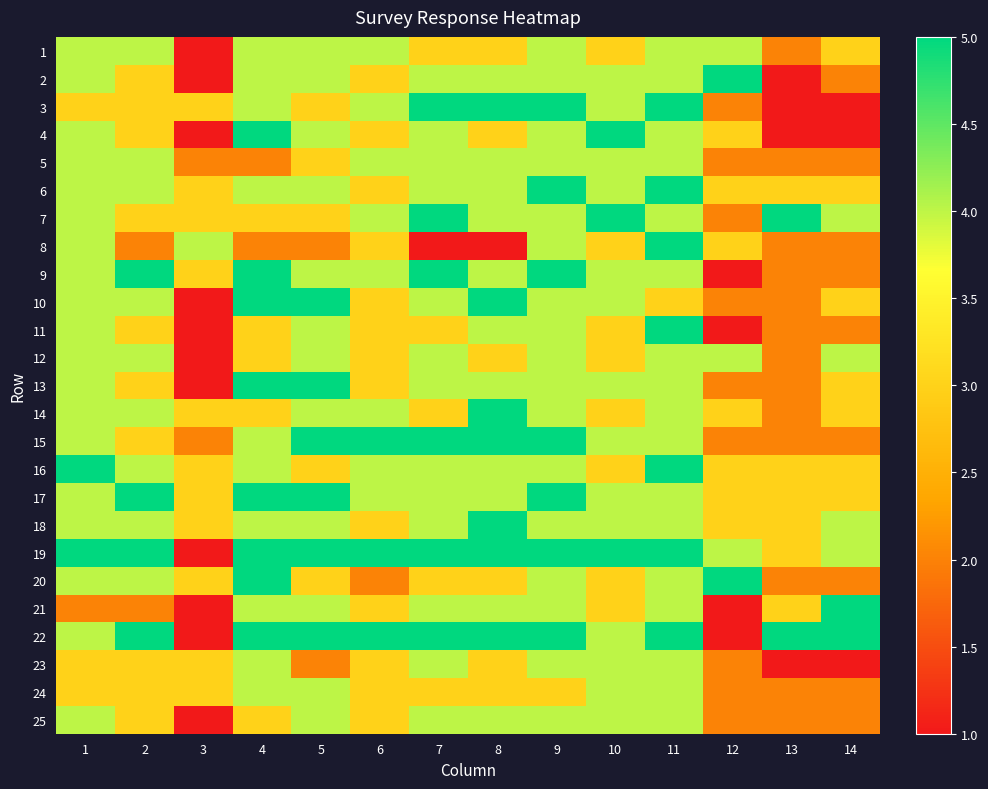

Reading left to right, extract all data points from this chart.

1: 1=4	2=4	3=1	4=4	5=4	6=4	7=3	8=3	9=4	10=3	11=4	12=4	13=2	14=3
2: 1=4	2=3	3=1	4=4	5=4	6=3	7=4	8=4	9=4	10=4	11=4	12=5	13=1	14=2
3: 1=3	2=3	3=3	4=4	5=3	6=4	7=5	8=5	9=5	10=4	11=5	12=2	13=1	14=1
4: 1=4	2=3	3=1	4=5	5=4	6=3	7=4	8=3	9=4	10=5	11=4	12=3	13=1	14=1
5: 1=4	2=4	3=2	4=2	5=3	6=4	7=4	8=4	9=4	10=4	11=4	12=2	13=2	14=2
6: 1=4	2=4	3=3	4=4	5=4	6=3	7=4	8=4	9=5	10=4	11=5	12=3	13=3	14=3
7: 1=4	2=3	3=3	4=3	5=3	6=4	7=5	8=4	9=4	10=5	11=4	12=2	13=5	14=4
8: 1=4	2=2	3=4	4=2	5=2	6=3	7=1	8=1	9=4	10=3	11=5	12=3	13=2	14=2
9: 1=4	2=5	3=3	4=5	5=4	6=4	7=5	8=4	9=5	10=4	11=4	12=1	13=2	14=2
10: 1=4	2=4	3=1	4=5	5=5	6=3	7=4	8=5	9=4	10=4	11=3	12=2	13=2	14=3
11: 1=4	2=3	3=1	4=3	5=4	6=3	7=3	8=4	9=4	10=3	11=5	12=1	13=2	14=2
12: 1=4	2=4	3=1	4=3	5=4	6=3	7=4	8=3	9=4	10=3	11=4	12=4	13=2	14=4
13: 1=4	2=3	3=1	4=5	5=5	6=3	7=4	8=4	9=4	10=4	11=4	12=2	13=2	14=3
14: 1=4	2=4	3=3	4=3	5=4	6=4	7=3	8=5	9=4	10=3	11=4	12=3	13=2	14=3
15: 1=4	2=3	3=2	4=4	5=5	6=5	7=5	8=5	9=5	10=4	11=4	12=2	13=2	14=2
16: 1=5	2=4	3=3	4=4	5=3	6=4	7=4	8=4	9=4	10=3	11=5	12=3	13=3	14=3
17: 1=4	2=5	3=3	4=5	5=5	6=4	7=4	8=4	9=5	10=4	11=4	12=3	13=3	14=3
18: 1=4	2=4	3=3	4=4	5=4	6=3	7=4	8=5	9=4	10=4	11=4	12=3	13=3	14=4
19: 1=5	2=5	3=1	4=5	5=5	6=5	7=5	8=5	9=5	10=5	11=5	12=4	13=3	14=4
20: 1=4	2=4	3=3	4=5	5=3	6=2	7=3	8=3	9=4	10=3	11=4	12=5	13=2	14=2
21: 1=2	2=2	3=1	4=4	5=4	6=3	7=4	8=4	9=4	10=3	11=4	12=1	13=3	14=5
22: 1=4	2=5	3=1	4=5	5=5	6=5	7=5	8=5	9=5	10=4	11=5	12=1	13=5	14=5
23: 1=3	2=3	3=3	4=4	5=2	6=3	7=4	8=3	9=4	10=4	11=4	12=2	13=1	14=1
24: 1=3	2=3	3=3	4=4	5=4	6=3	7=3	8=3	9=3	10=4	11=4	12=2	13=2	14=2
25: 1=4	2=3	3=1	4=3	5=4	6=3	7=4	8=4	9=4	10=4	11=4	12=2	13=2	14=2